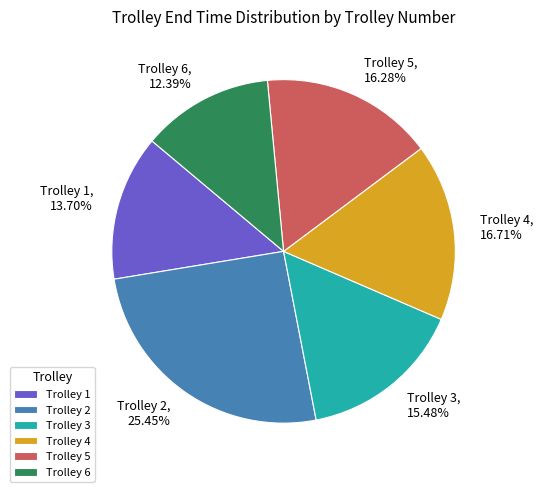

Between Trolley 1 and Trolley 6, which is larger?

Trolley 1